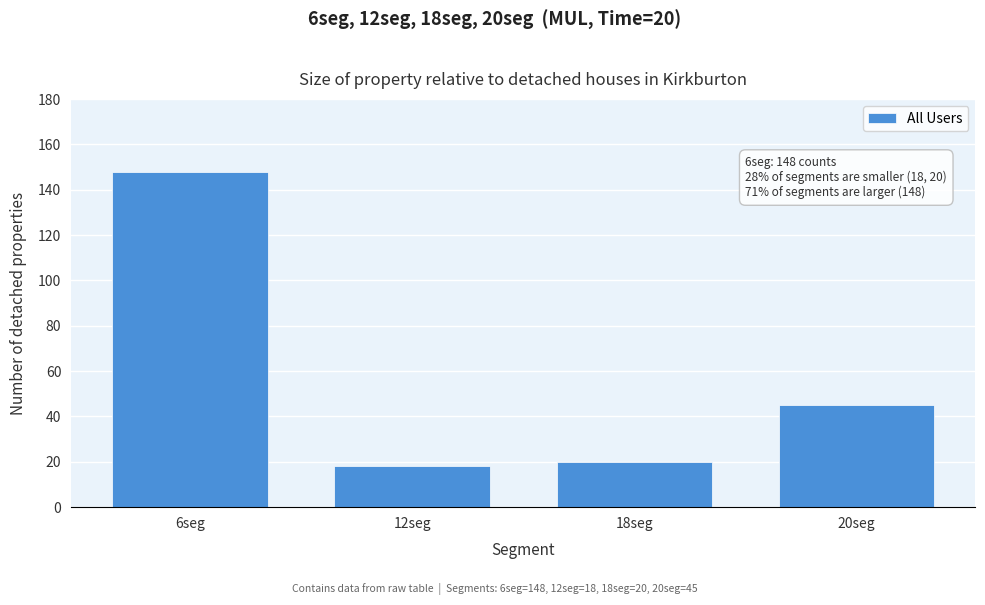

Reading right to left, what are all the values shown in this chart?

20seg=45	18seg=20	12seg=18	6seg=148